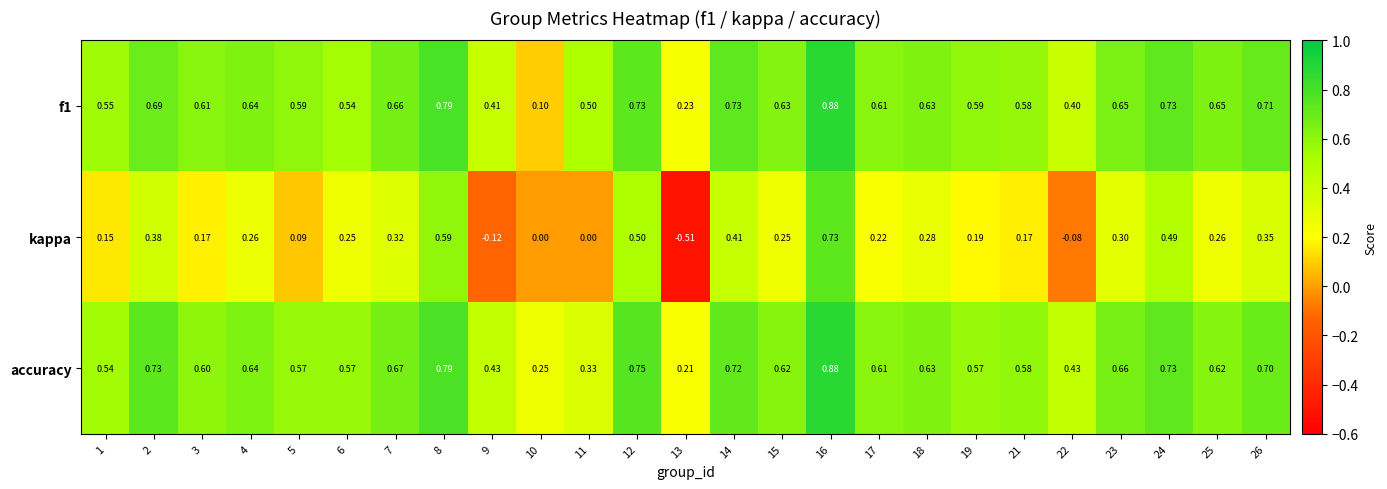

Which series has the widest spread of values?

kappa